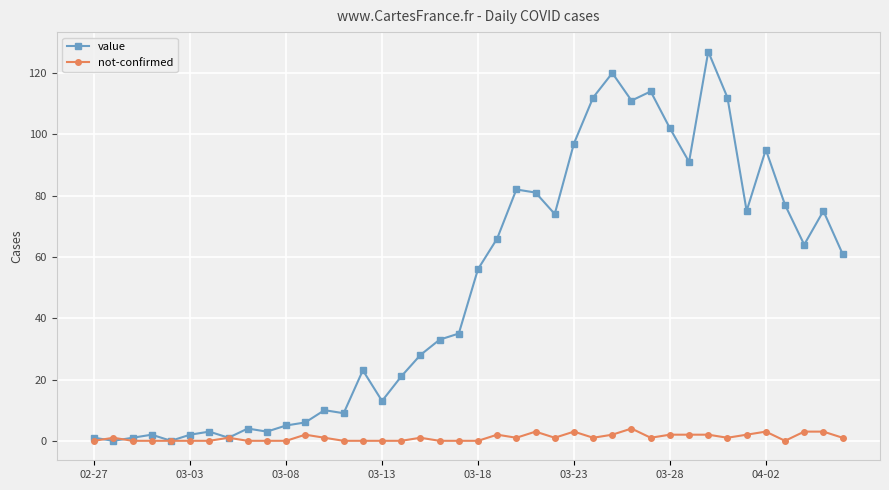

Rank the series by their average value, from lowest to highest.

not-confirmed, value